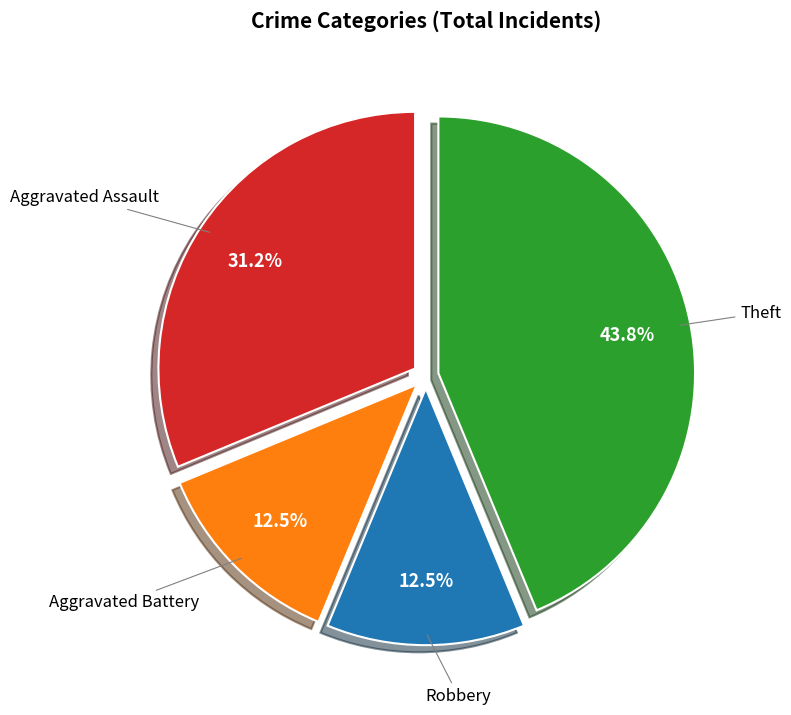

Is there a majority slice in this chart?

No